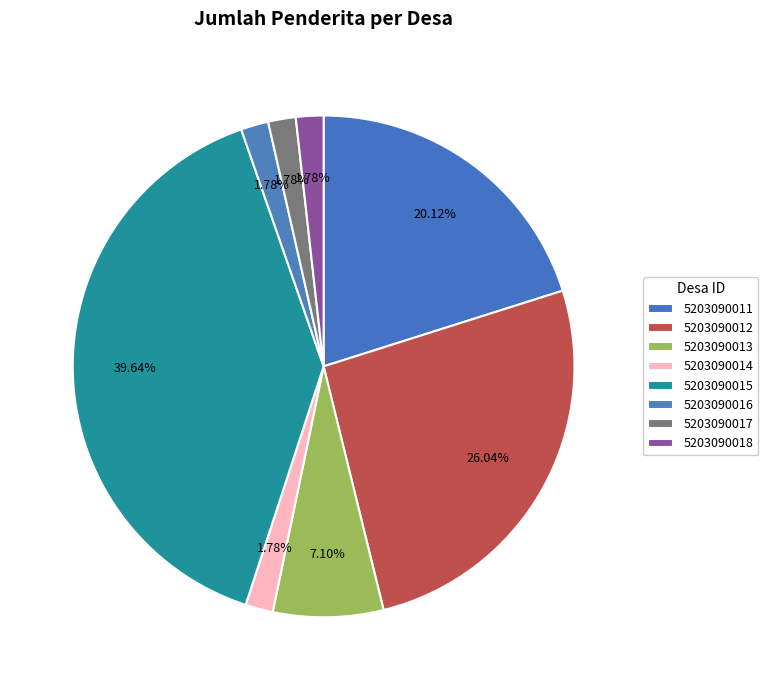

Is 5203090013 the majority of the pie?

No